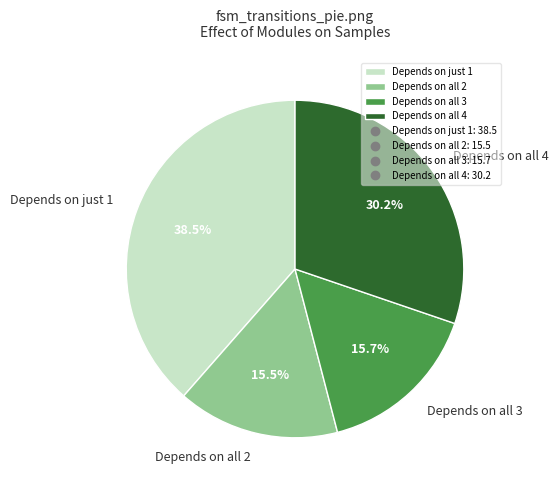

What is the ratio of the value at Depends on all 4 to the value at Depends on all 2?

1.9